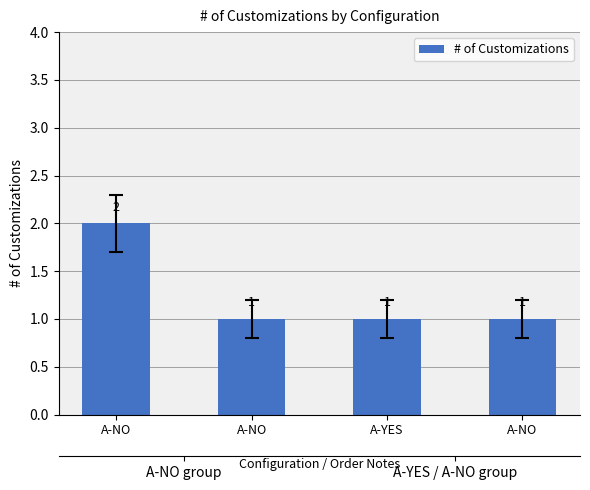

How many bars are there in total?

4